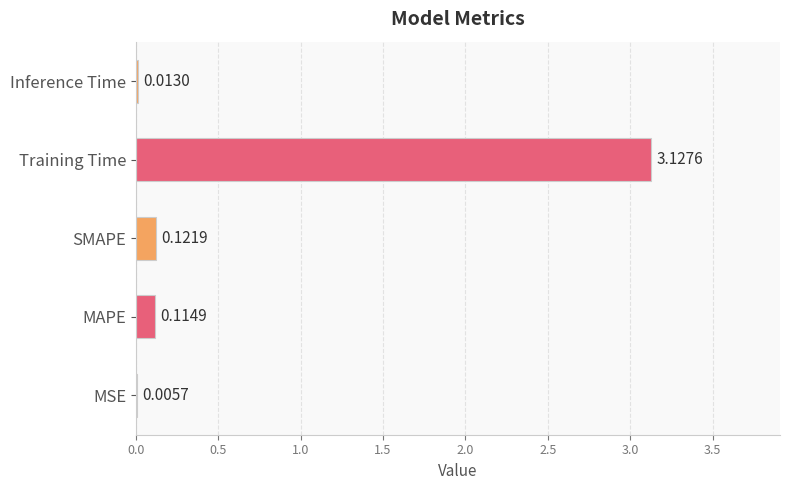

What is the sum of all values?

3.4